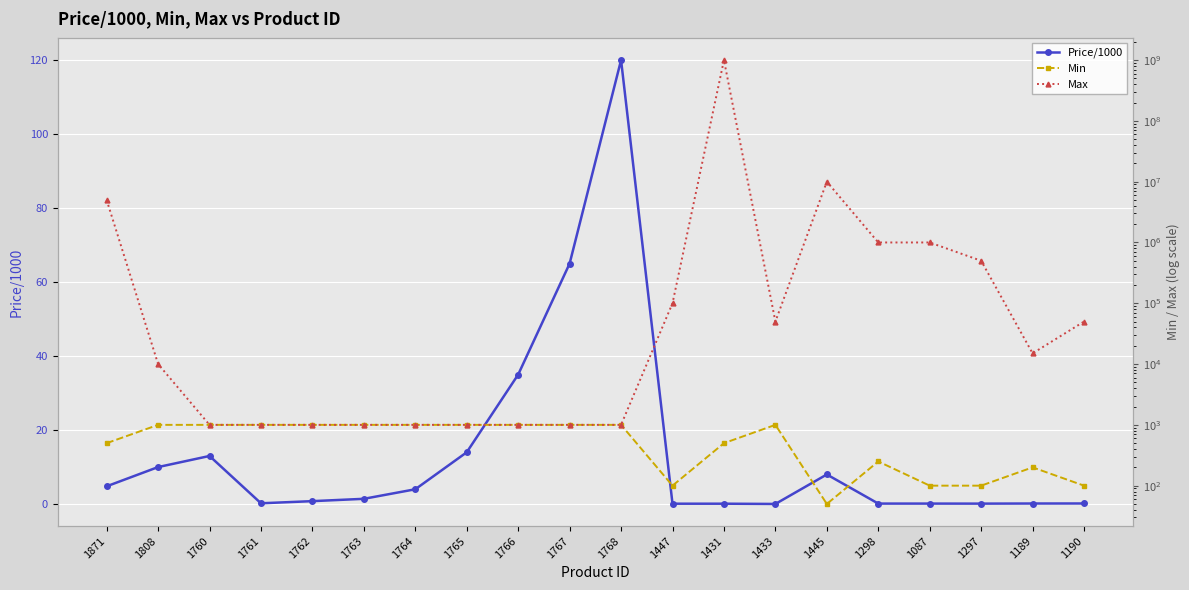

What is the label of the 12th point from the left?

1447